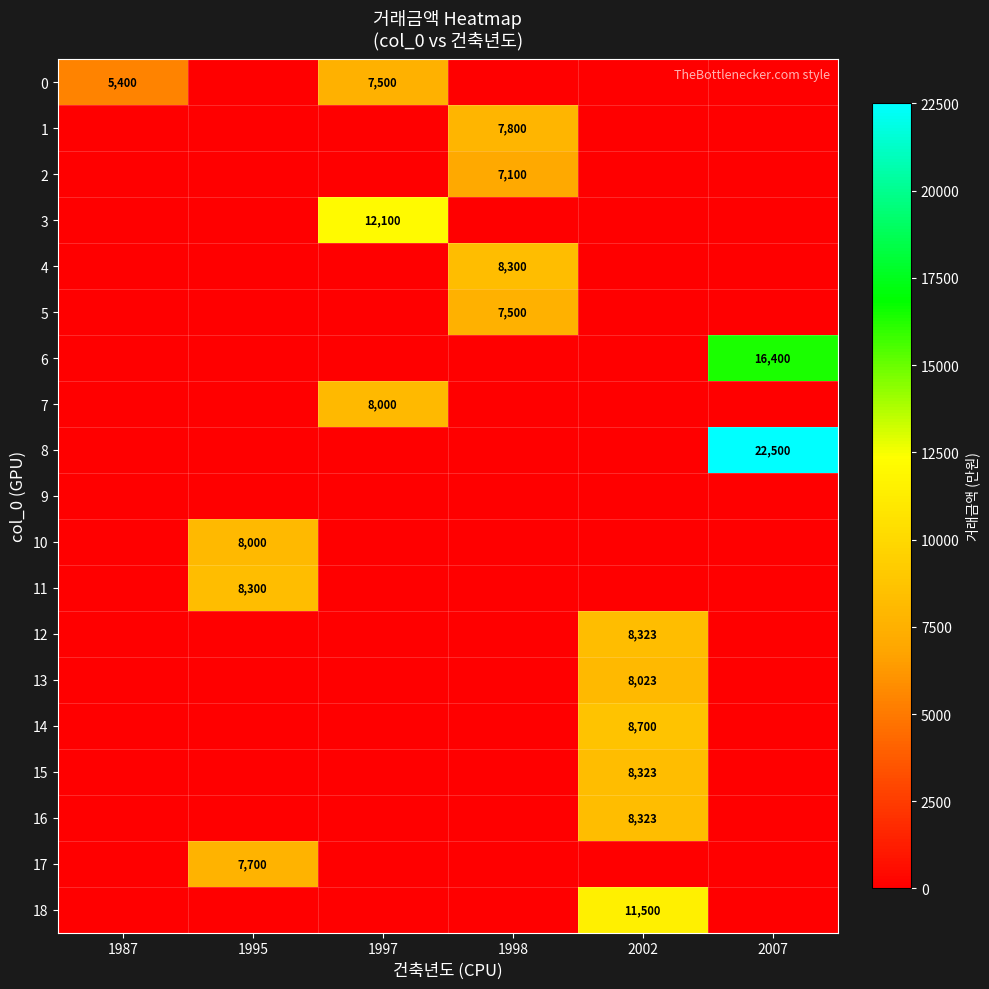

Is it true that 10 equals 13117 at 1995?

False